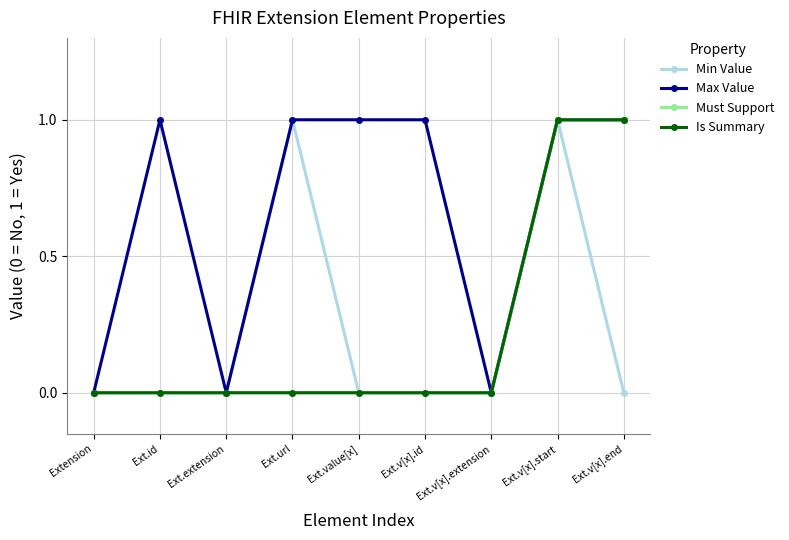

Is this an area chart (filled region under the line)?

No